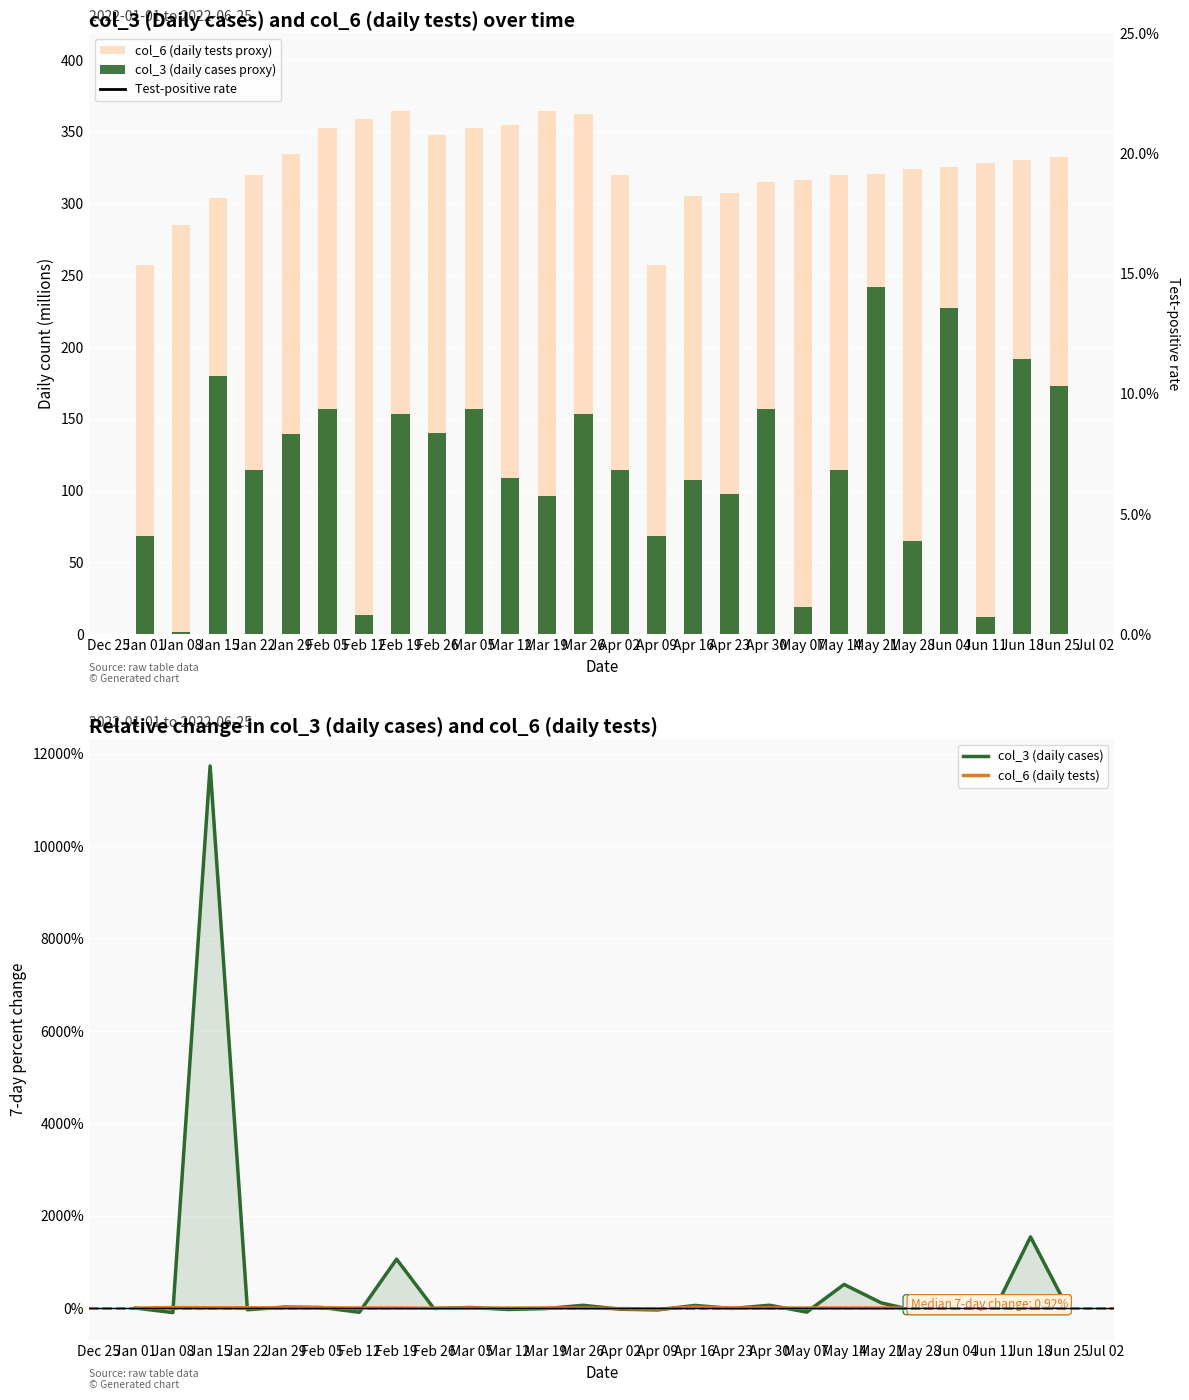

What is the highest value of the col_3 (daily cases) series?

11732.2